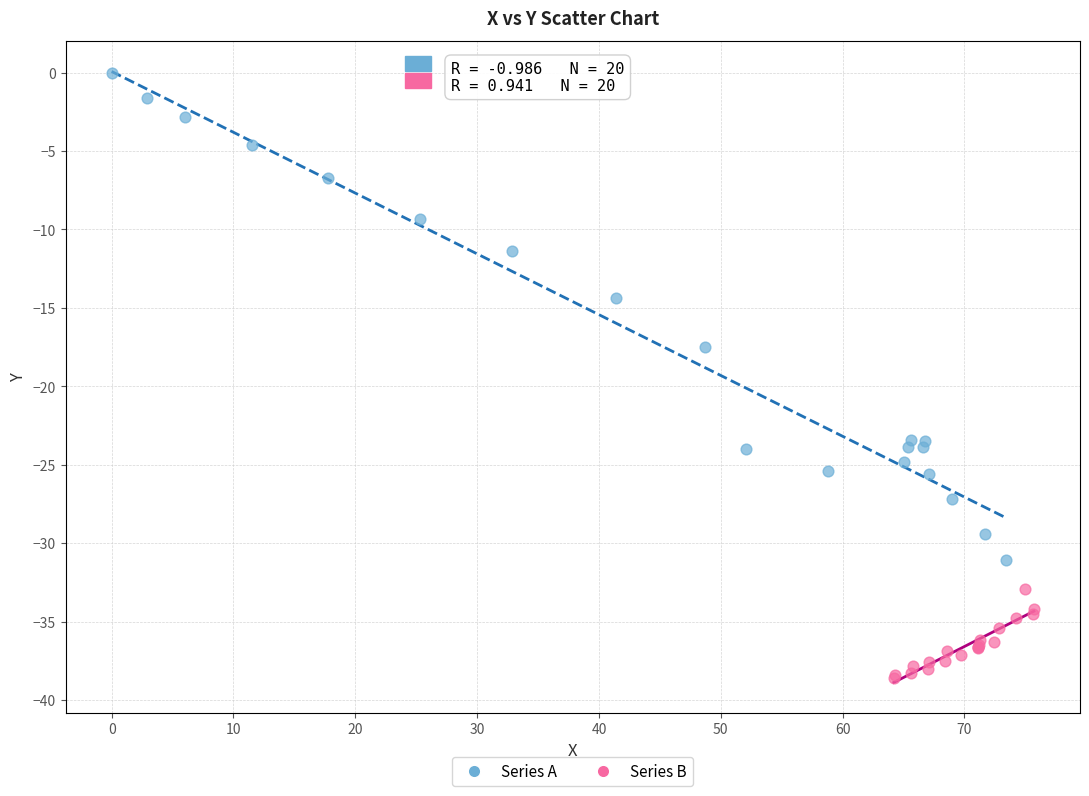

Which series has the widest spread of Y values?

Series A